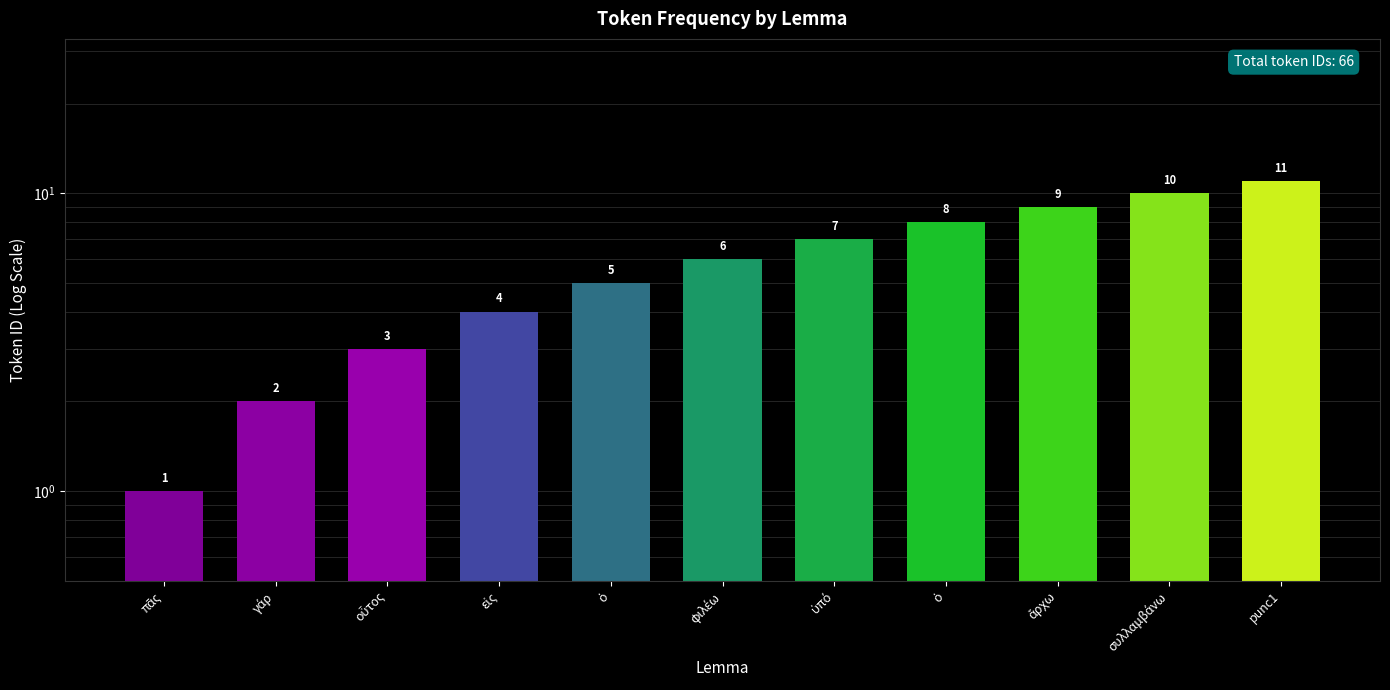

What is the difference between the maximum and minimum values?

10